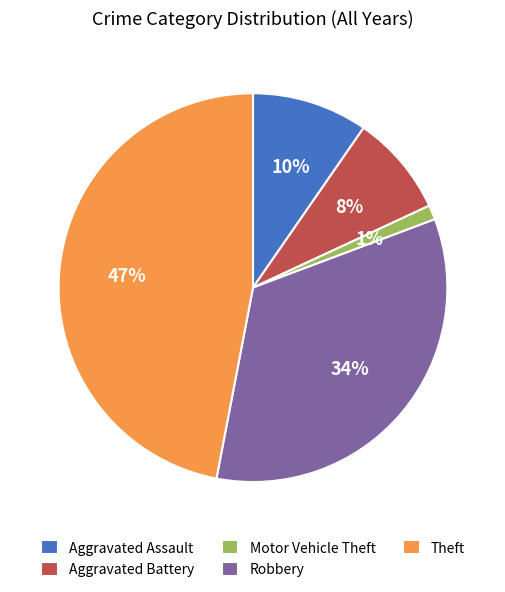

Rank the categories by value from highest to lowest.

Theft, Robbery, Aggravated Assault, Aggravated Battery, Motor Vehicle Theft